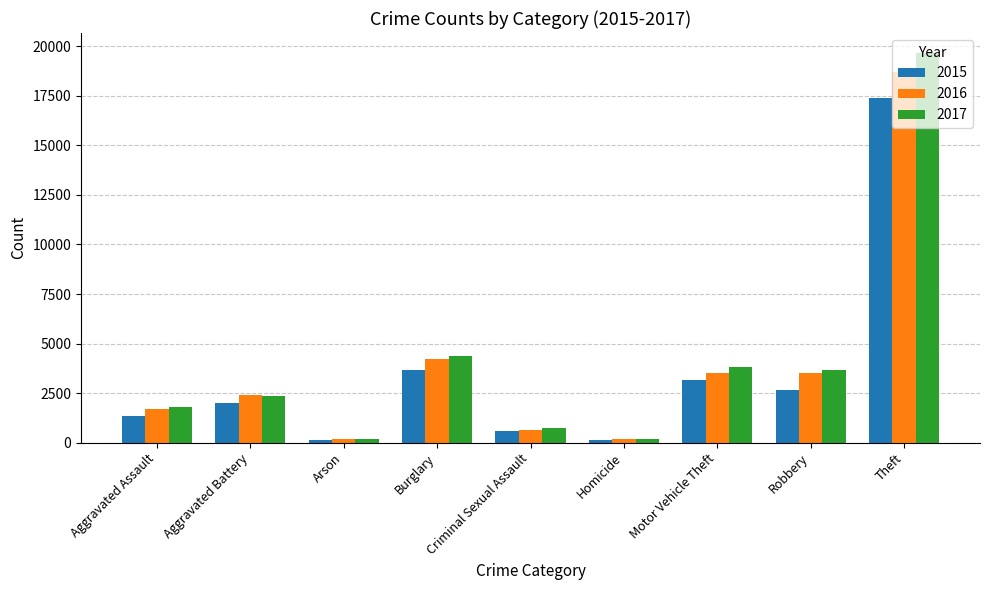

Which series changed the most between Aggravated Battery and Arson?

2016